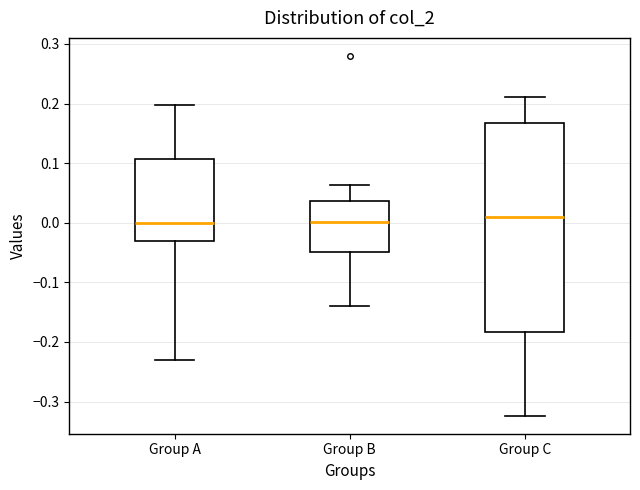

Reading left to right, transcribe this box plot: for each box, give where its median line is, the range the box spans, and where its two whiskers end, as read against the y-axis. The values are not printed on the chart, so give them approximately, as read against the axis.

Group A: median 0.00, box -0.03 to 0.11, whiskers -0.23 to 0.20
Group B: median 0.00, box -0.05 to 0.04, whiskers -0.14 to 0.06
Group C: median 0.01, box -0.18 to 0.17, whiskers -0.32 to 0.21